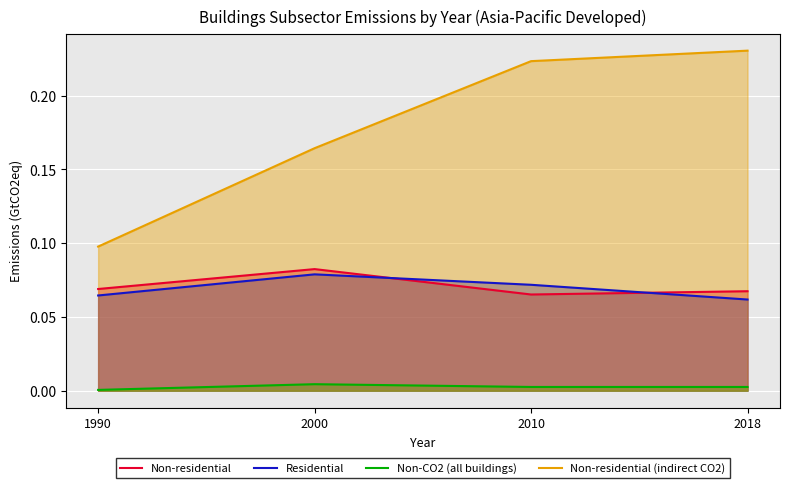

Is the value of Non-CO2 (all buildings) at 2018 greater than the value of Residential at 1990?

No